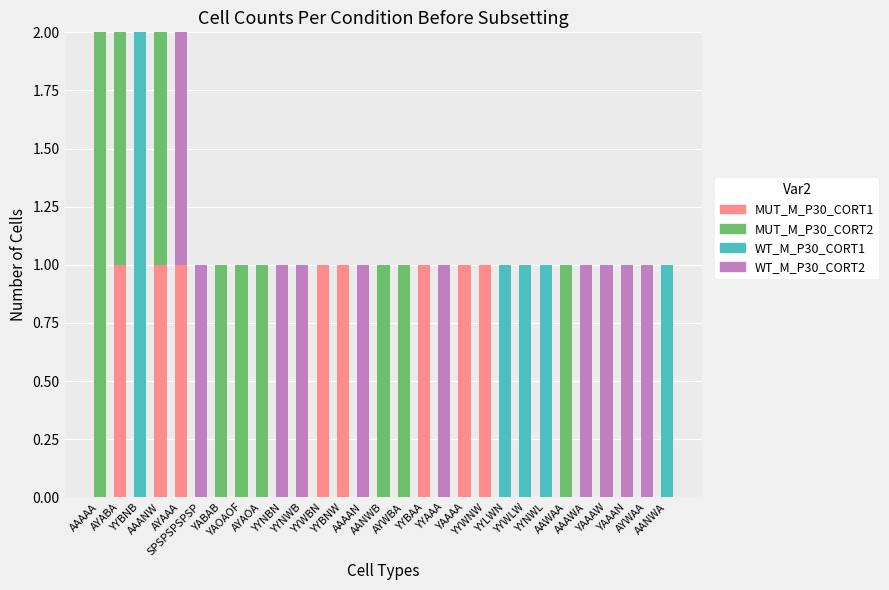

How many categories are shown in the chart?

29